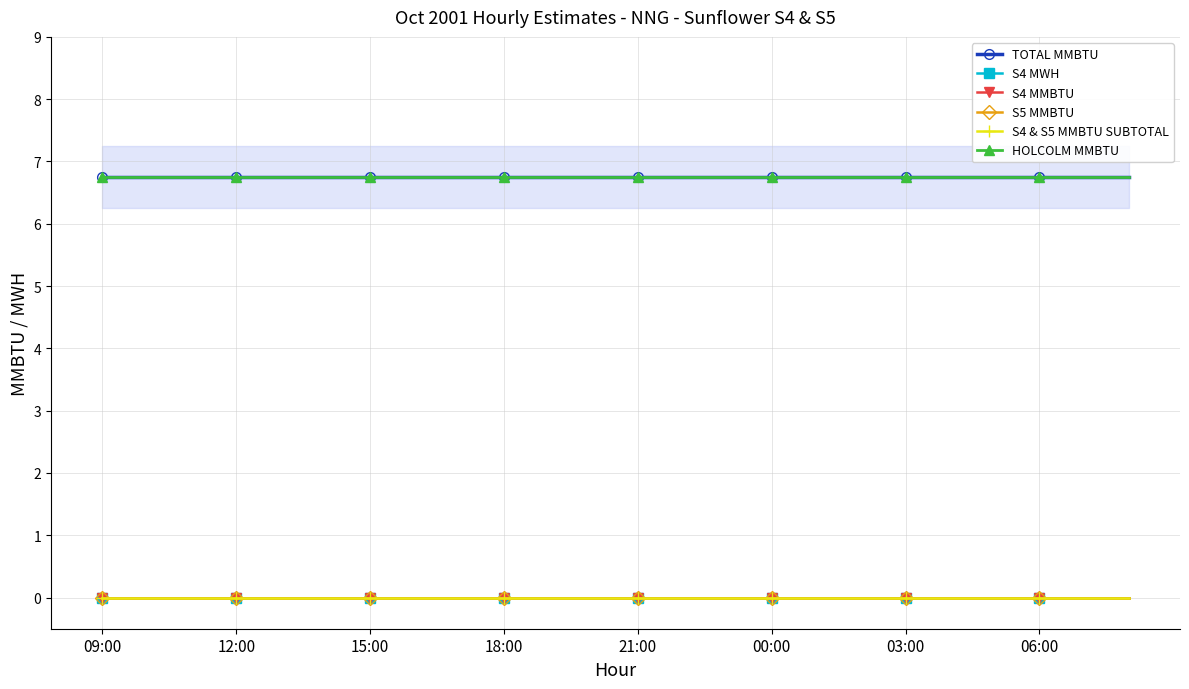

Which category has the lowest value in the S4 MWH series?

09:00